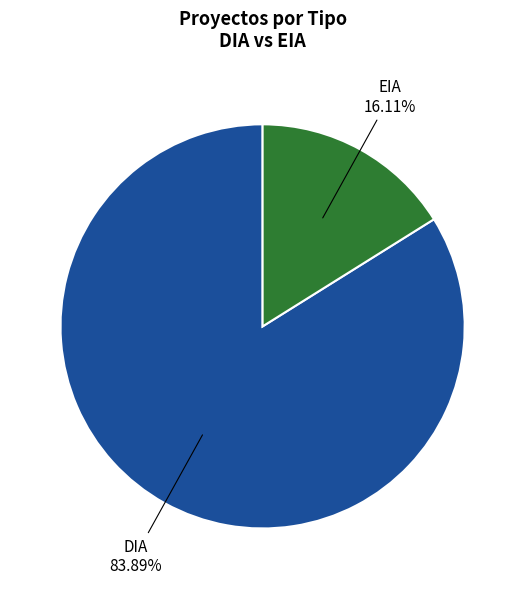

Does any single category account for the majority?

Yes